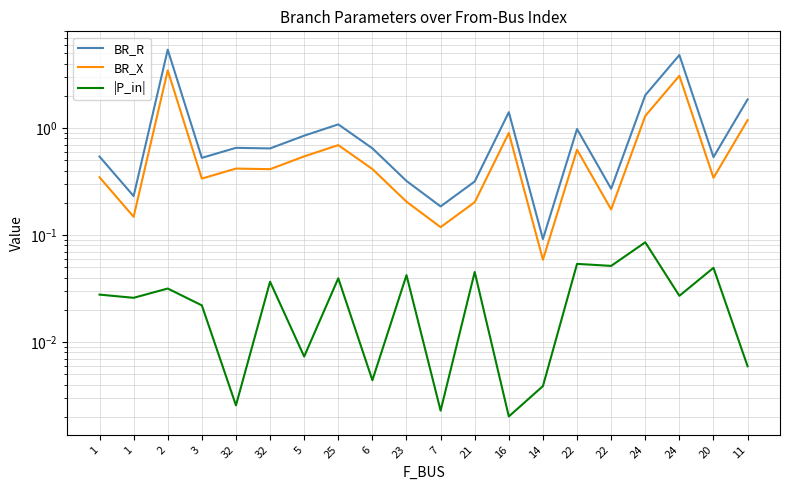

At which category does |P_in| reach its first local peak?

2